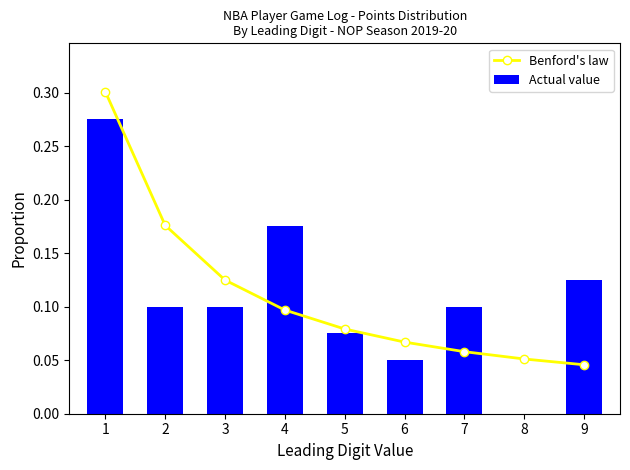

At which label does Benford's law reach its minimum?

9